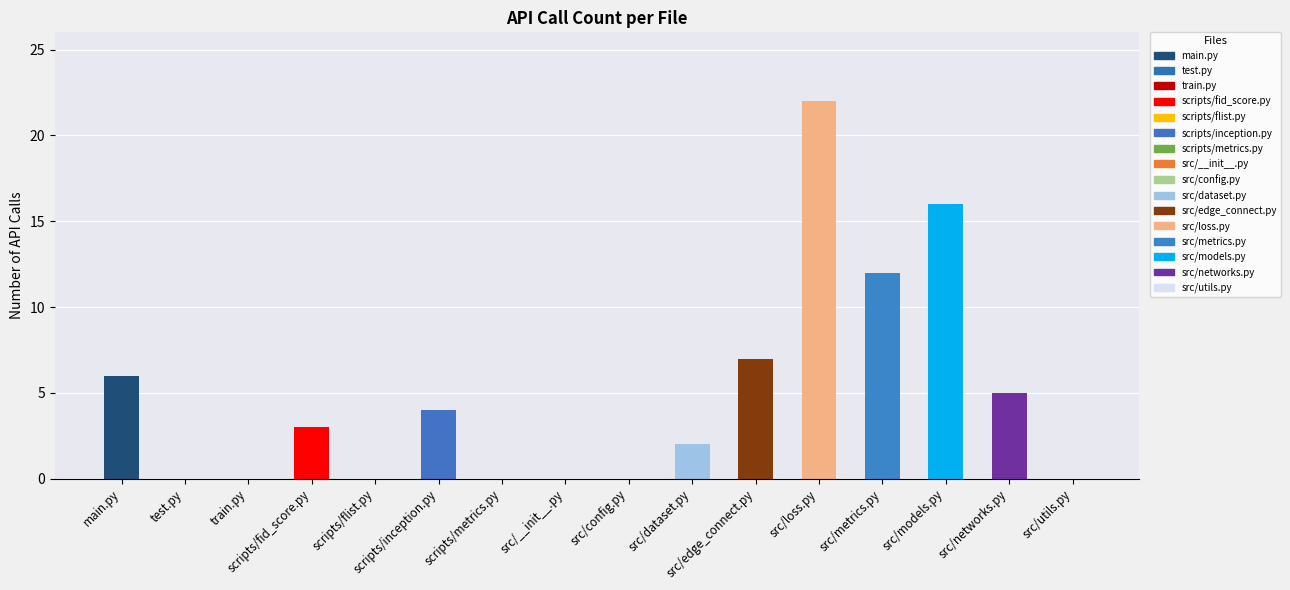

Between src/models.py and src/loss.py, which is larger?

src/loss.py